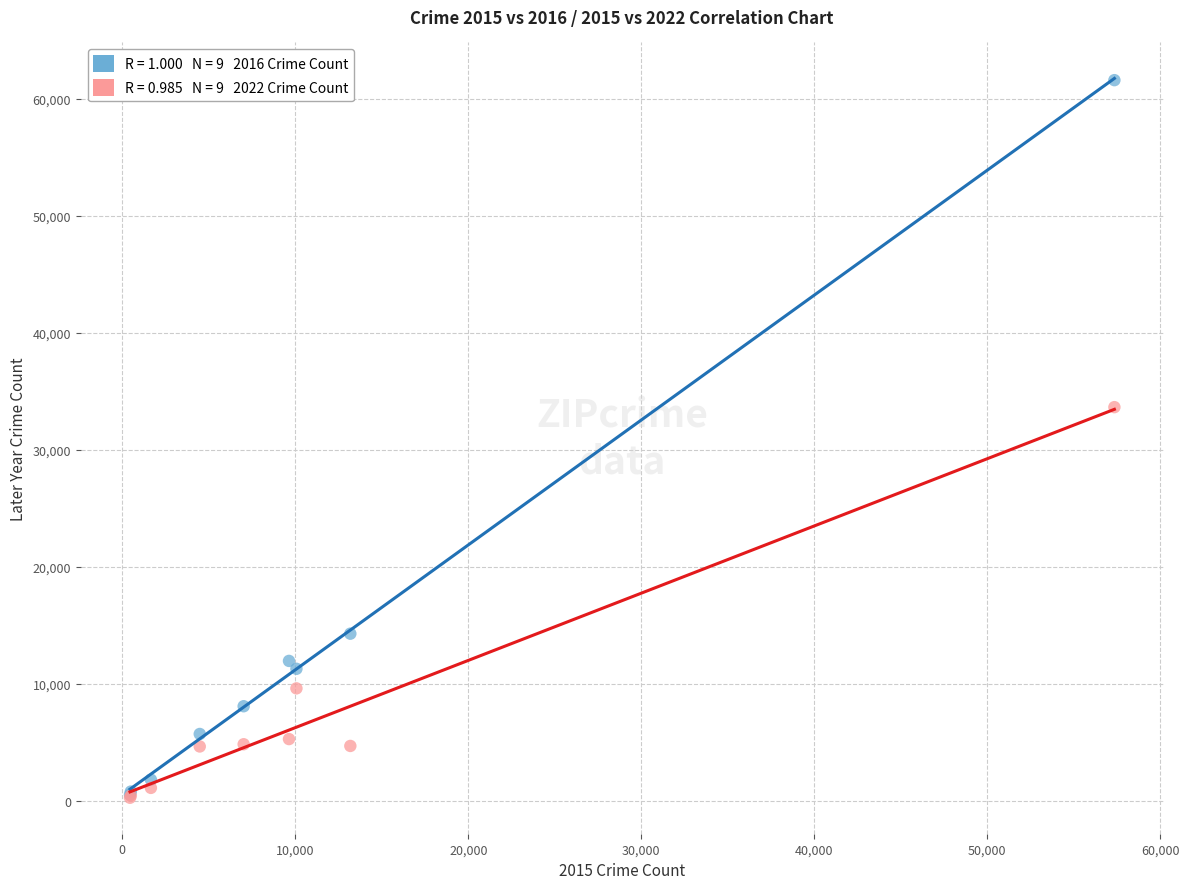

Across all series, what Y value is closest to 30938?

33658